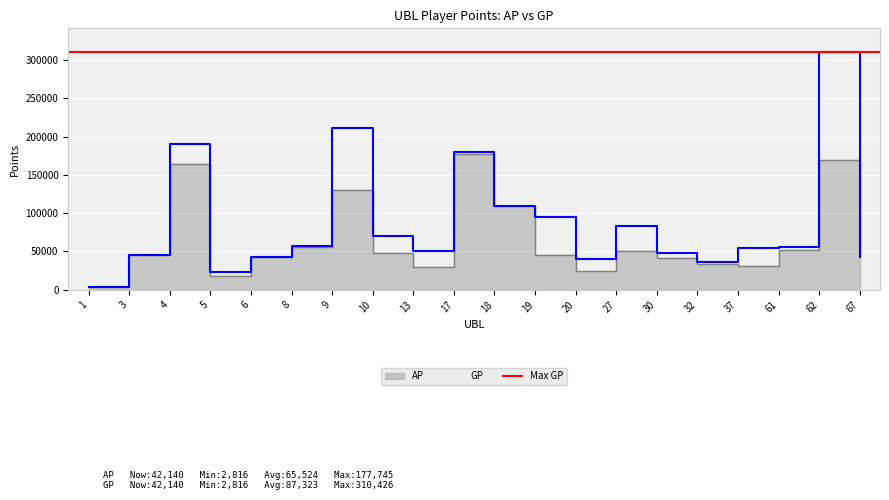

What is the total value across all series at 13?

79578